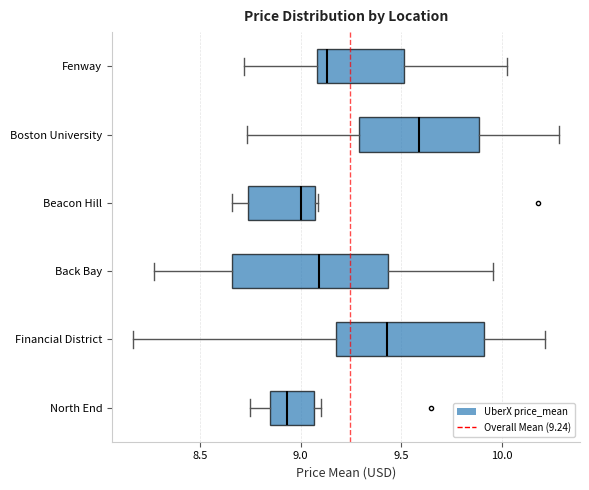

Reading bottom to top, read every box against the x-axis: the position of its median line, the range the box covers, and the ends of its whiskers. The values are not printed on the chart, so give them approximately, as read against the axis.

North End: median 8.95, box 8.85 to 9.05, whiskers 8.75 to 9.10
Financial District: median 9.45, box 9.15 to 9.90, whiskers 8.15 to 10.20
Back Bay: median 9.10, box 8.65 to 9.45, whiskers 8.25 to 9.95
Beacon Hill: median 9.00, box 8.75 to 9.05, whiskers 8.65 to 9.10
Boston University: median 9.60, box 9.30 to 9.90, whiskers 8.75 to 10.30
Fenway: median 9.15, box 9.10 to 9.50, whiskers 8.70 to 10.05